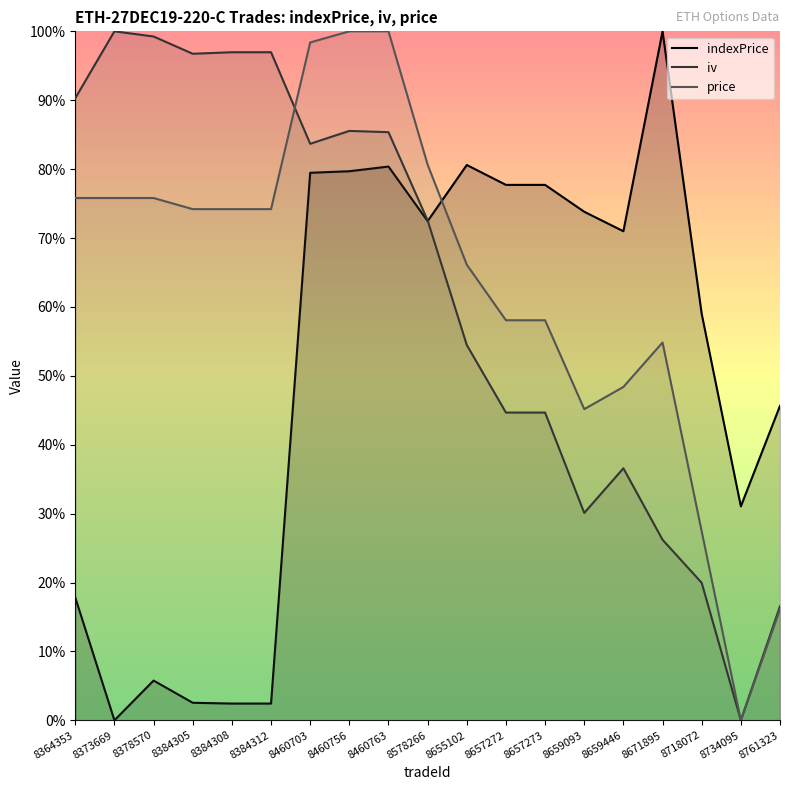

In indexPrice, how many points are higher than both neighbors (excluding endpoints)?

4